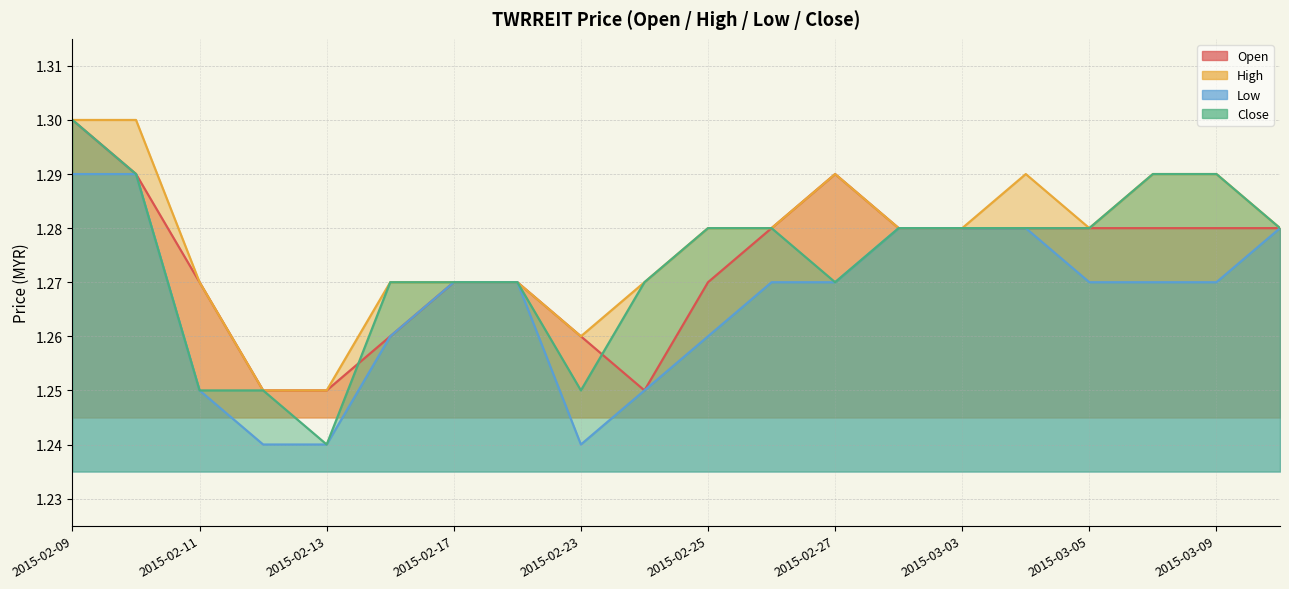

Rank the categories by open value from highest to lowest.

2015-02-09, 2015-02-10, 2015-02-27, 2015-02-26, 2015-03-02, 2015-03-03, 2015-03-04, 2015-03-05, 2015-03-06, 2015-03-09, 2015-03-10, 2015-02-11, 2015-02-17, 2015-02-18, 2015-02-25, 2015-02-16, 2015-02-23, 2015-02-12, 2015-02-13, 2015-02-24